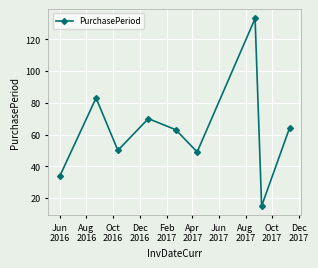

What is the difference between the maximum and minimum values?

118